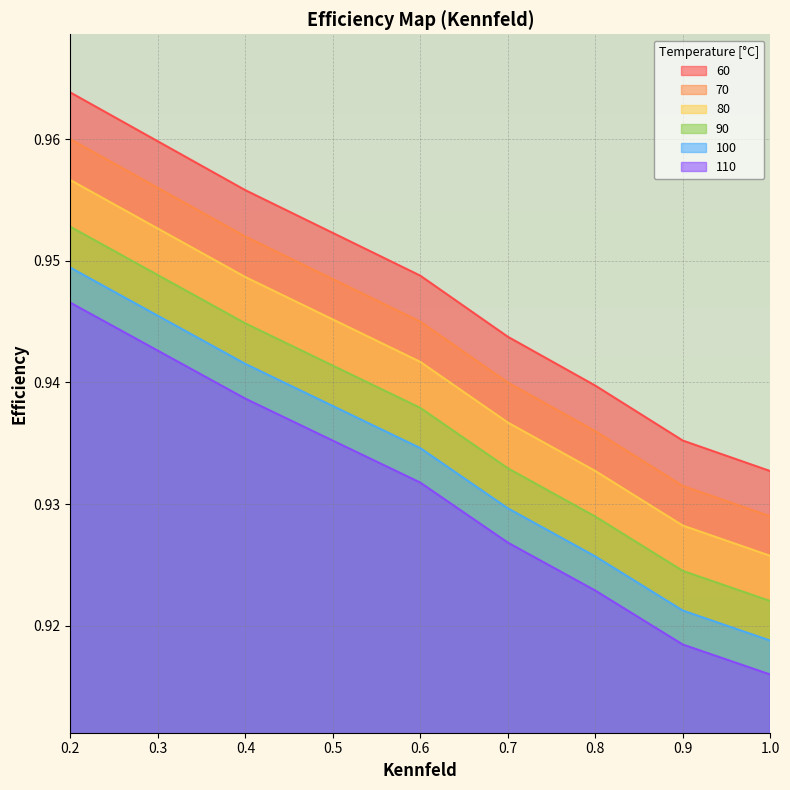

What is the minimum value for 80?

0.9